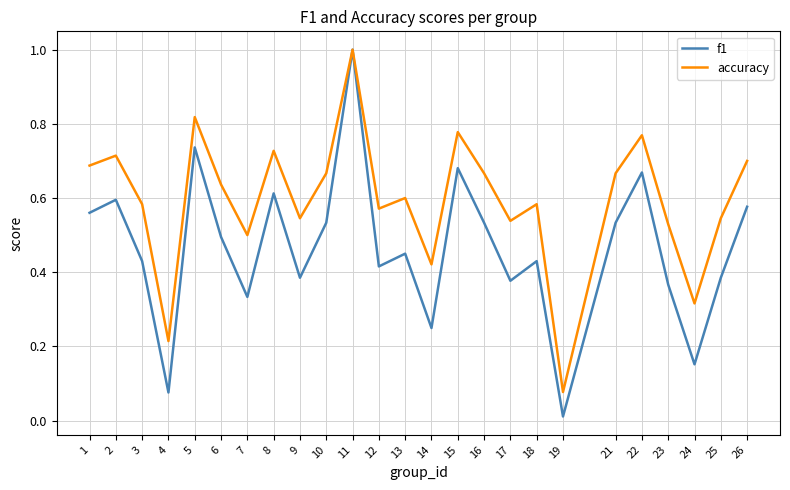

Where is the first local minimum for accuracy?

4